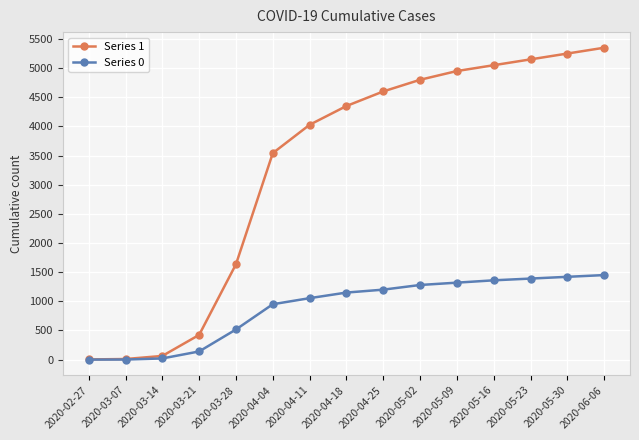

What is the approximate value of Series 0 at 2020-03-21, to the nearest 10?

140